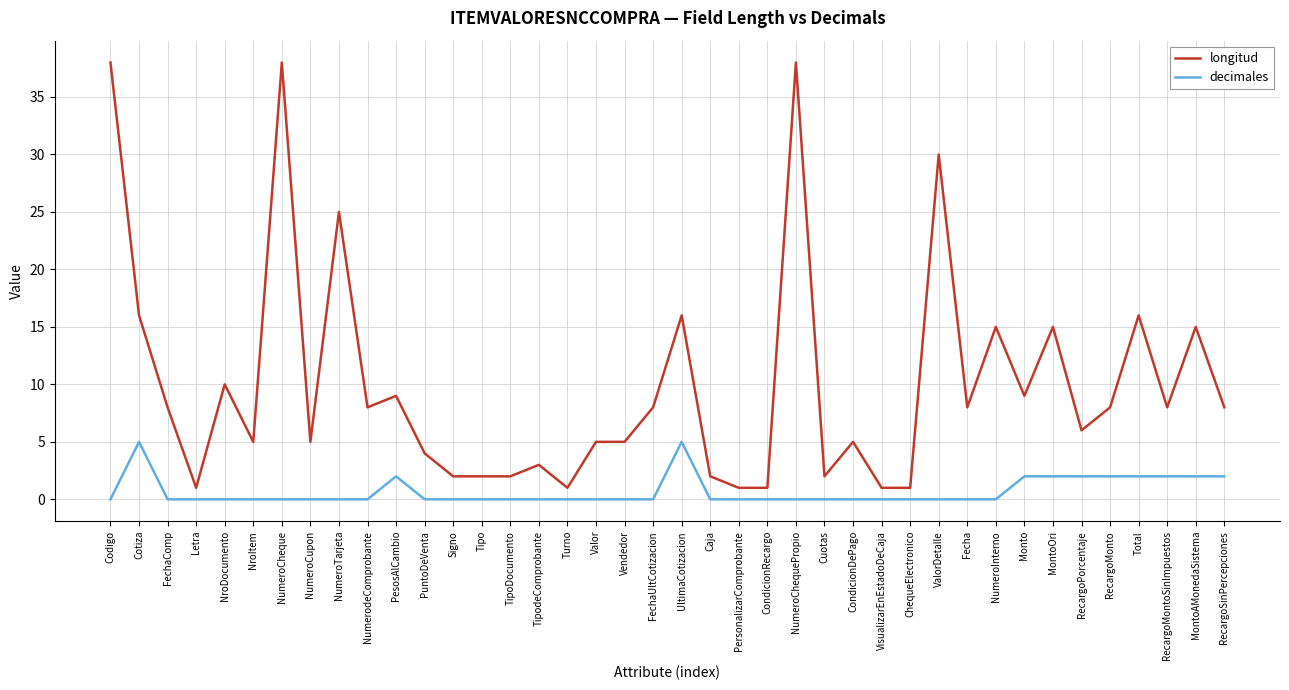

The value of longitud at Cotiza is 16. True or false?

True